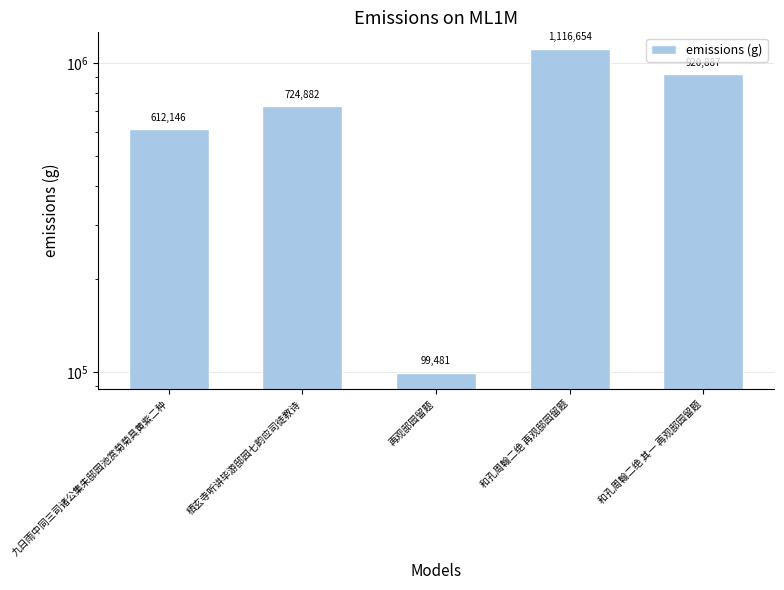

What is the change in value from 九日雨中同三司诸公集朱邸园池赏菊菊具黄紫二种 to 和孔周翰二绝 其一 再观邸园留题?

+308741